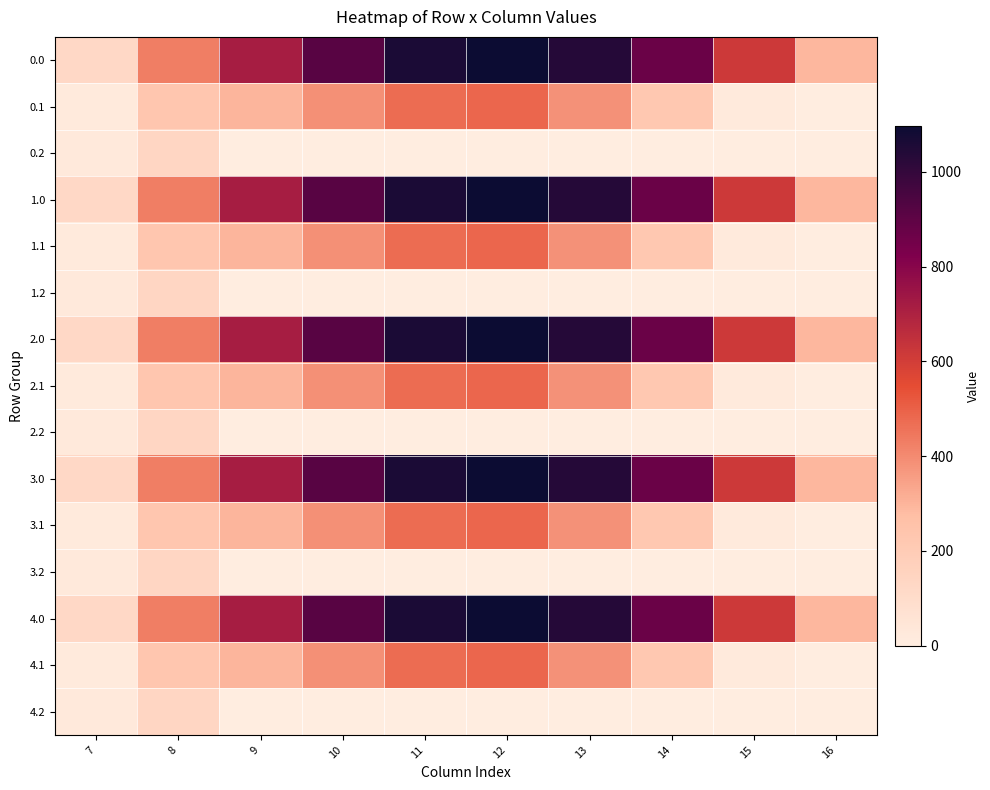

Rank the series by their maximum value, from lowest to highest.

0.2, 1.2, 2.2, 3.2, 4.2, 0.1, 1.1, 2.1, 3.1, 4.1, 0.0, 1.0, 2.0, 3.0, 4.0